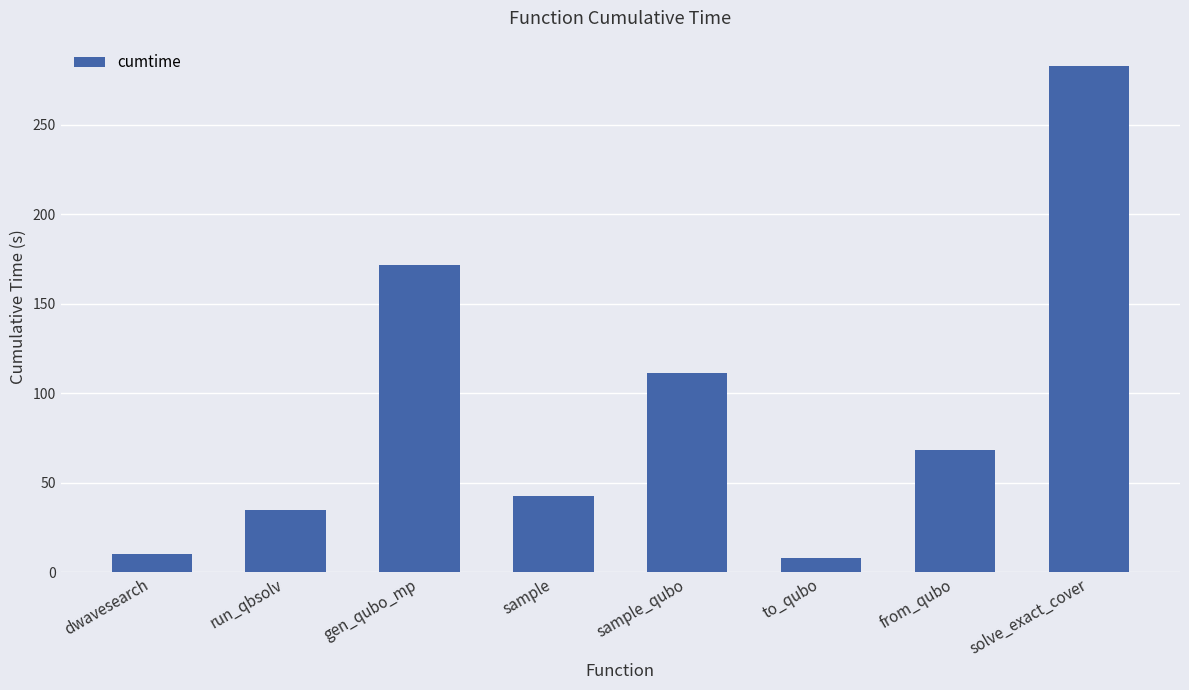

What is the sum of all values?

728.5